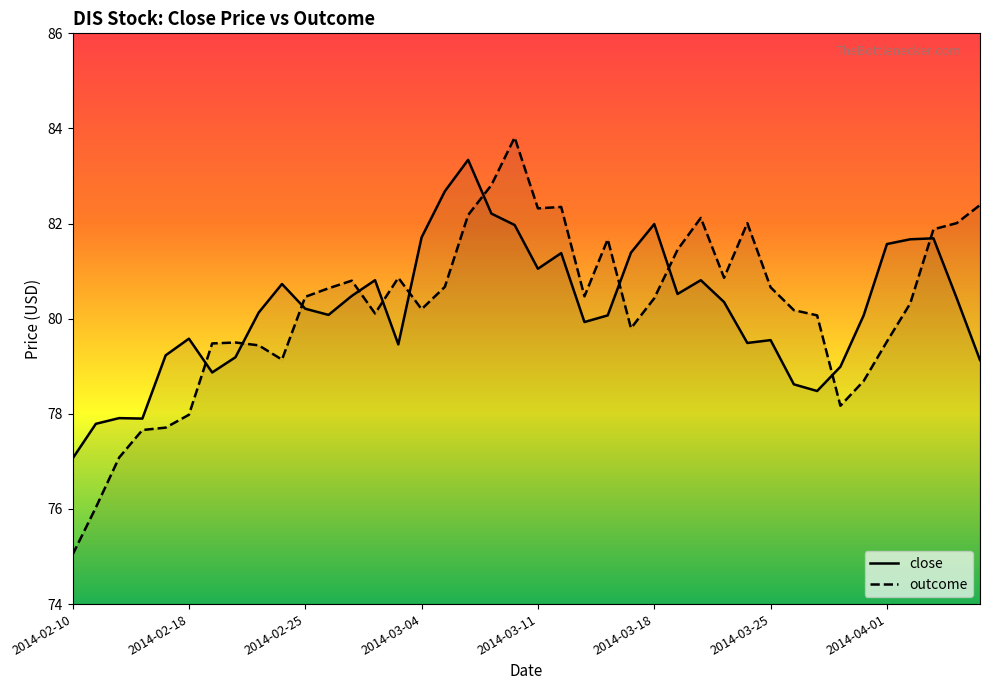

At which label is close closest to 80?

22